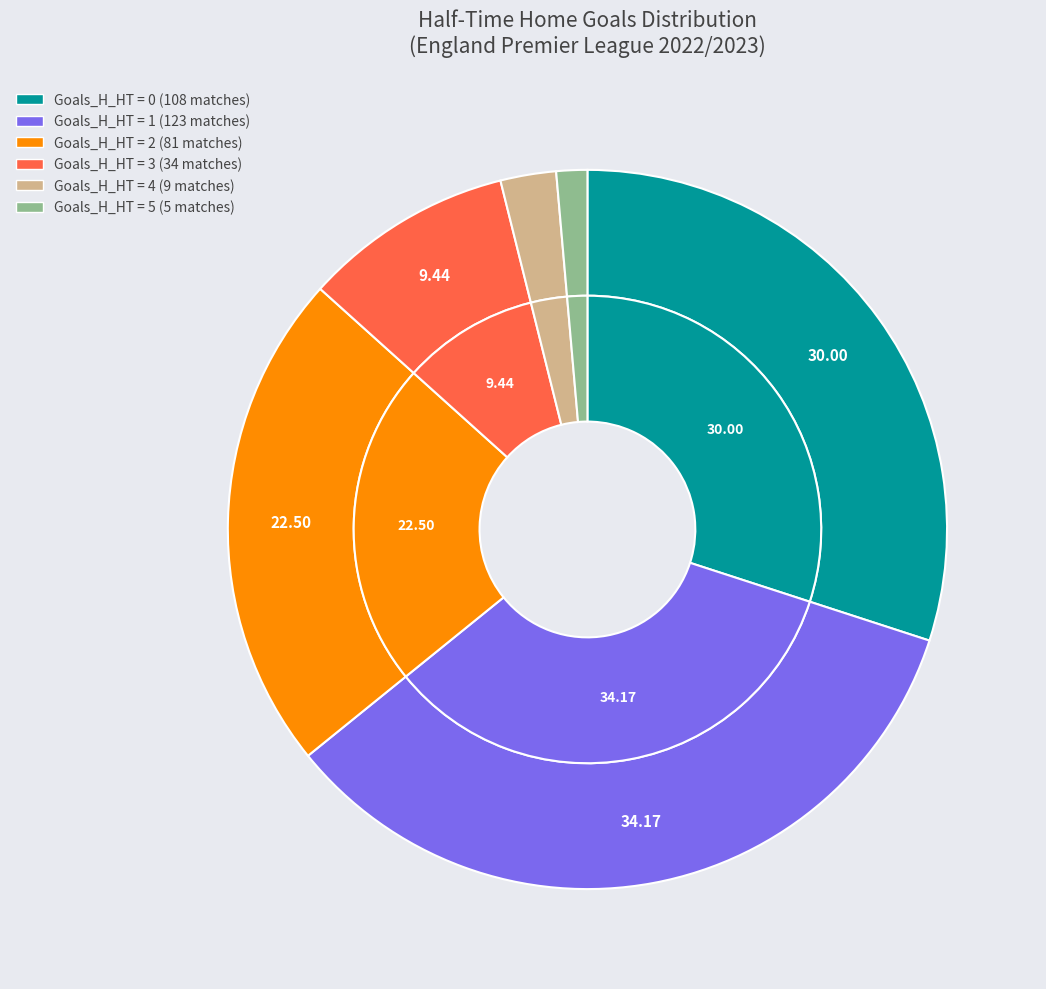

Which slice is the largest?

1